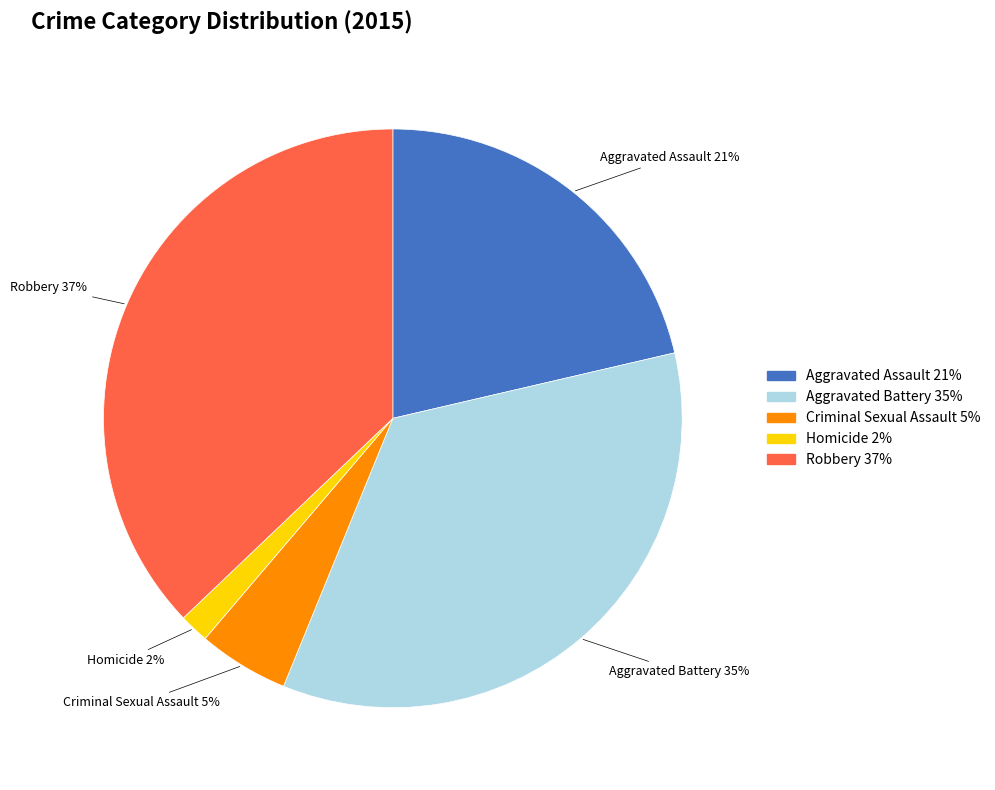

Is there a majority slice in this chart?

No